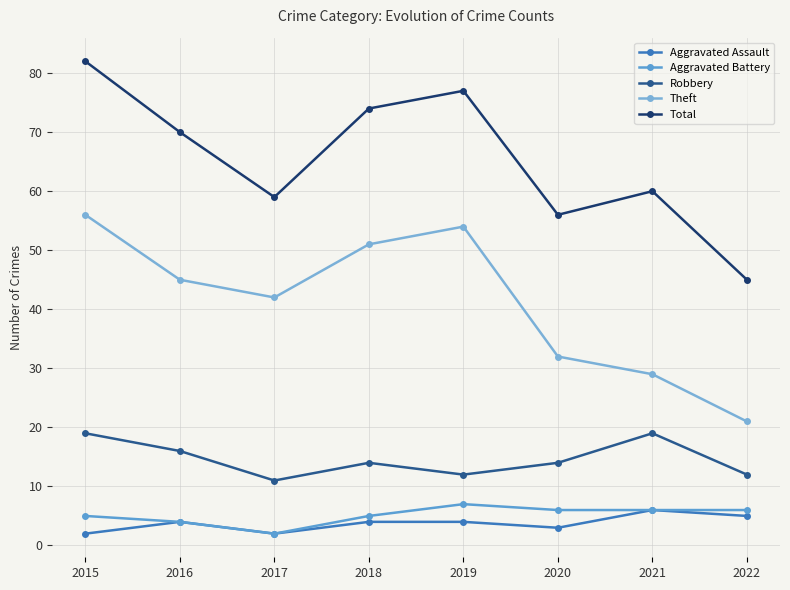

Reading left to right, transcribe all the data shown in this chart.

Aggravated Assault: 2	4	2	4	4	3	6	5
Aggravated Battery: 5	4	2	5	7	6	6	6
Robbery: 19	16	11	14	12	14	19	12
Theft: 56	45	42	51	54	32	29	21
Total: 82	70	59	74	77	56	60	45